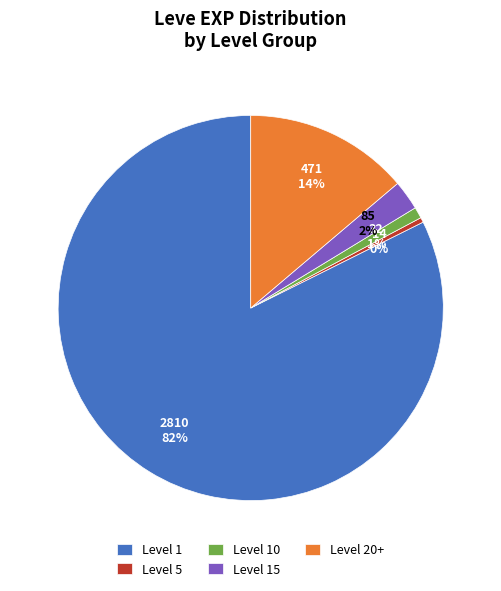

Between Level 15 and Level 5, which is larger?

Level 15